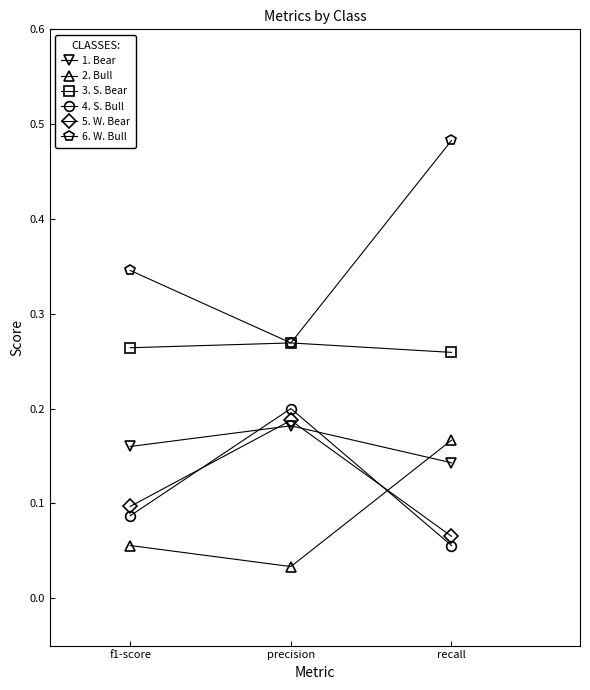

What is the label of the 2nd point from the left?

precision